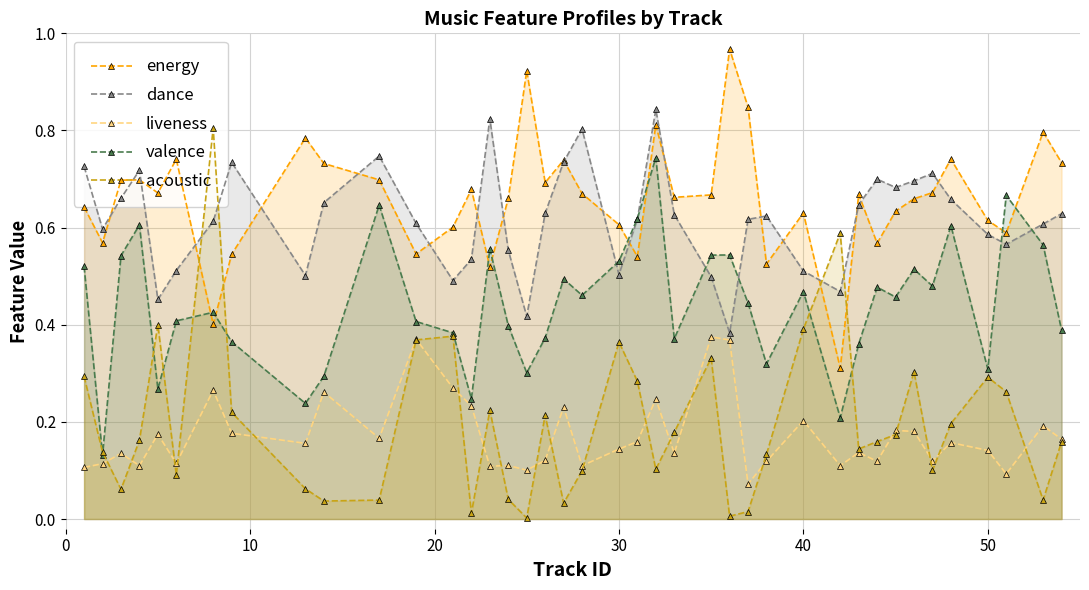

What is the highest value of the liveness series?

0.4